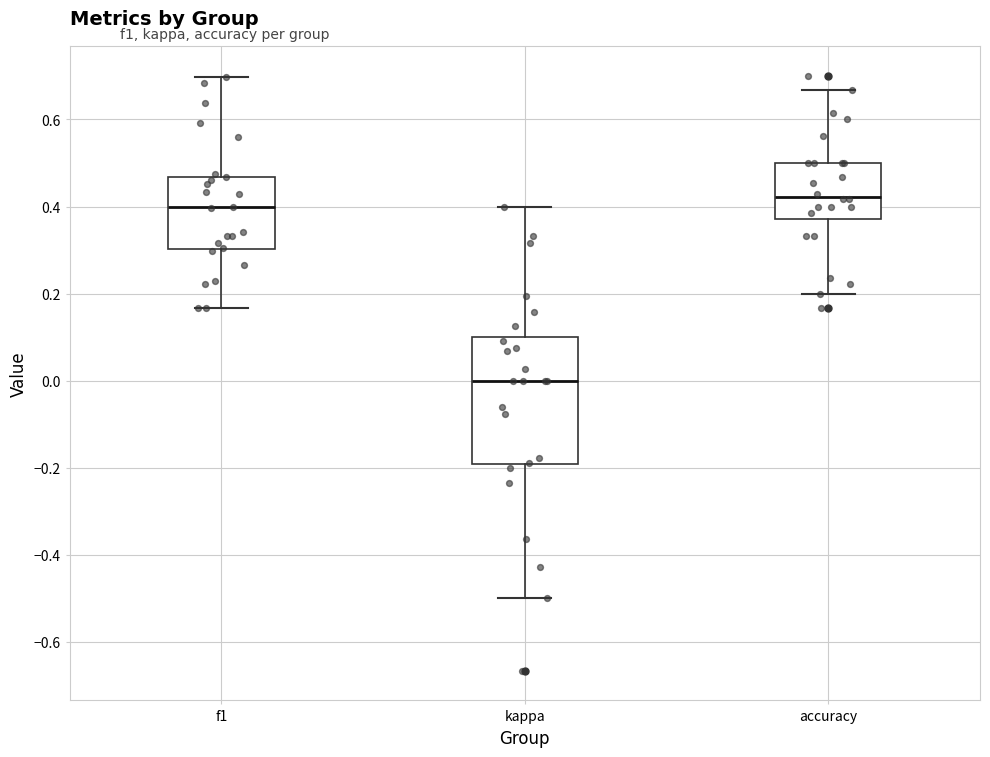

Reading left to right, read every box against the y-axis: the position of its median line, the range the box covers, and the ends of its whiskers. The values are not printed on the chart, so give them approximately, as read against the axis.

f1: median 0.40, box 0.30 to 0.46, whiskers 0.16 to 0.70
kappa: median 0.00, box -0.20 to 0.10, whiskers -0.50 to 0.40
accuracy: median 0.42, box 0.38 to 0.50, whiskers 0.20 to 0.66